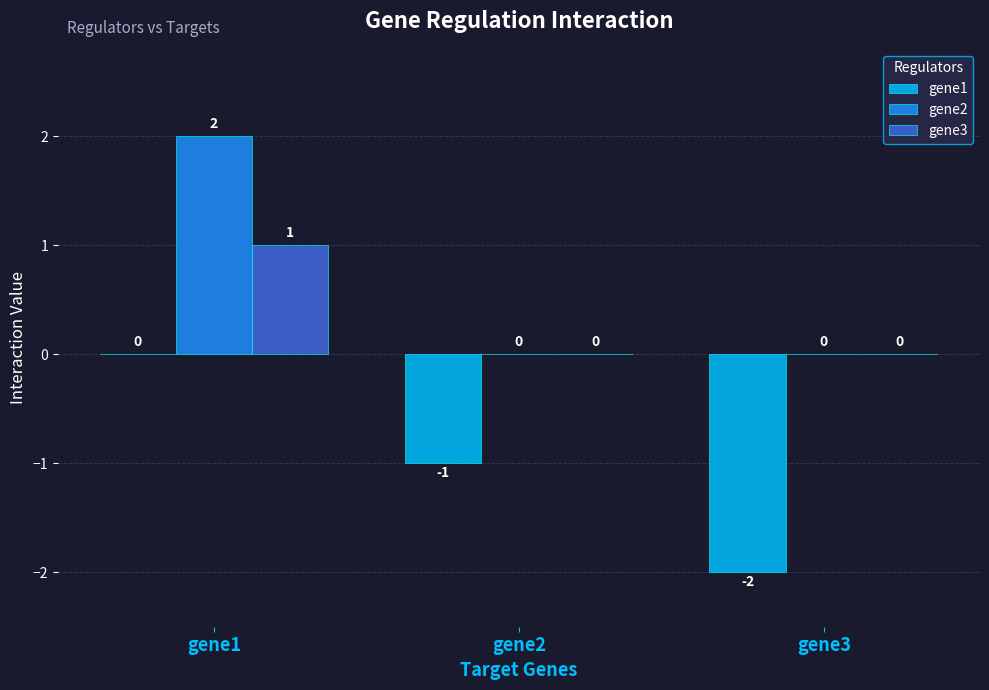

Is the value of gene1 at gene2 greater than the value of gene3 at gene3?

No